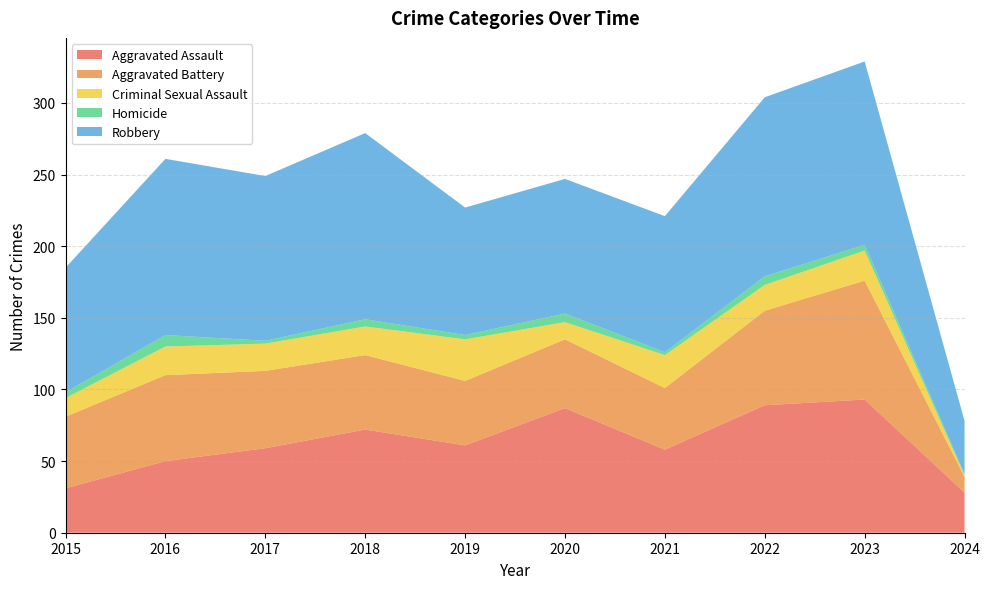

Reading left to right, extract all data points from this chart.

Aggravated Assault: 2015=31	2016=50	2017=59	2018=72	2019=61	2020=87	2021=58	2022=89	2023=93	2024=28
Aggravated Battery: 2015=50	2016=60	2017=54	2018=52	2019=45	2020=48	2021=43	2022=66	2023=83	2024=11
Criminal Sexual Assault: 2015=13	2016=20	2017=19	2018=20	2019=29	2020=12	2021=23	2022=18	2023=21	2024=1
Homicide: 2015=4	2016=8	2017=2	2018=5	2019=3	2020=6	2021=2	2022=6	2023=4	2024=1
Robbery: 2015=87	2016=123	2017=115	2018=130	2019=89	2020=94	2021=95	2022=125	2023=128	2024=37